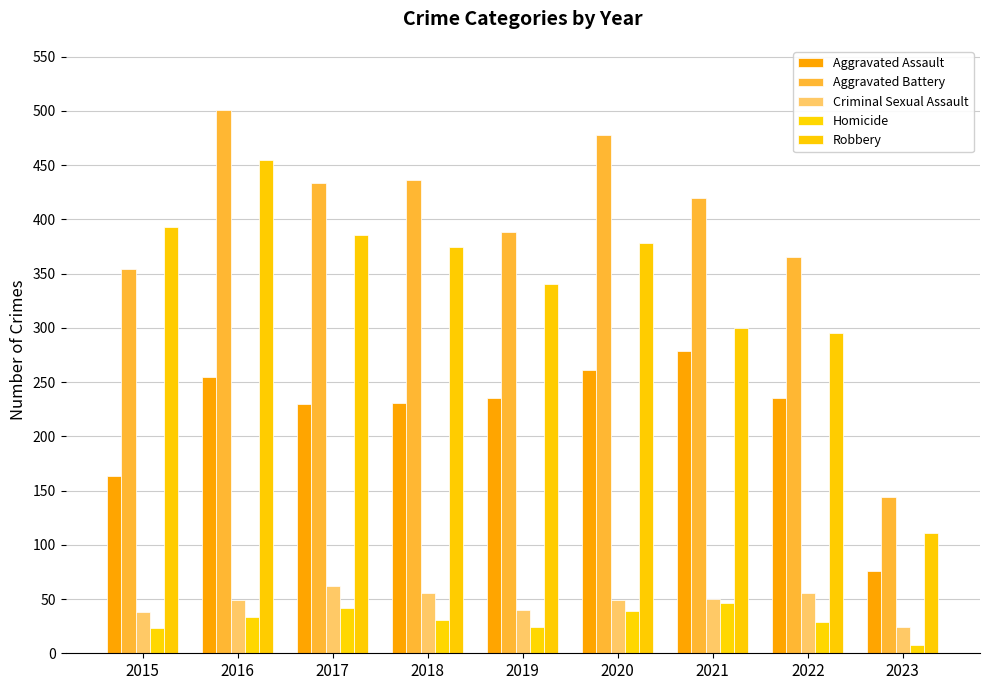

Which series has the largest range (max minus min)?

Aggravated Battery